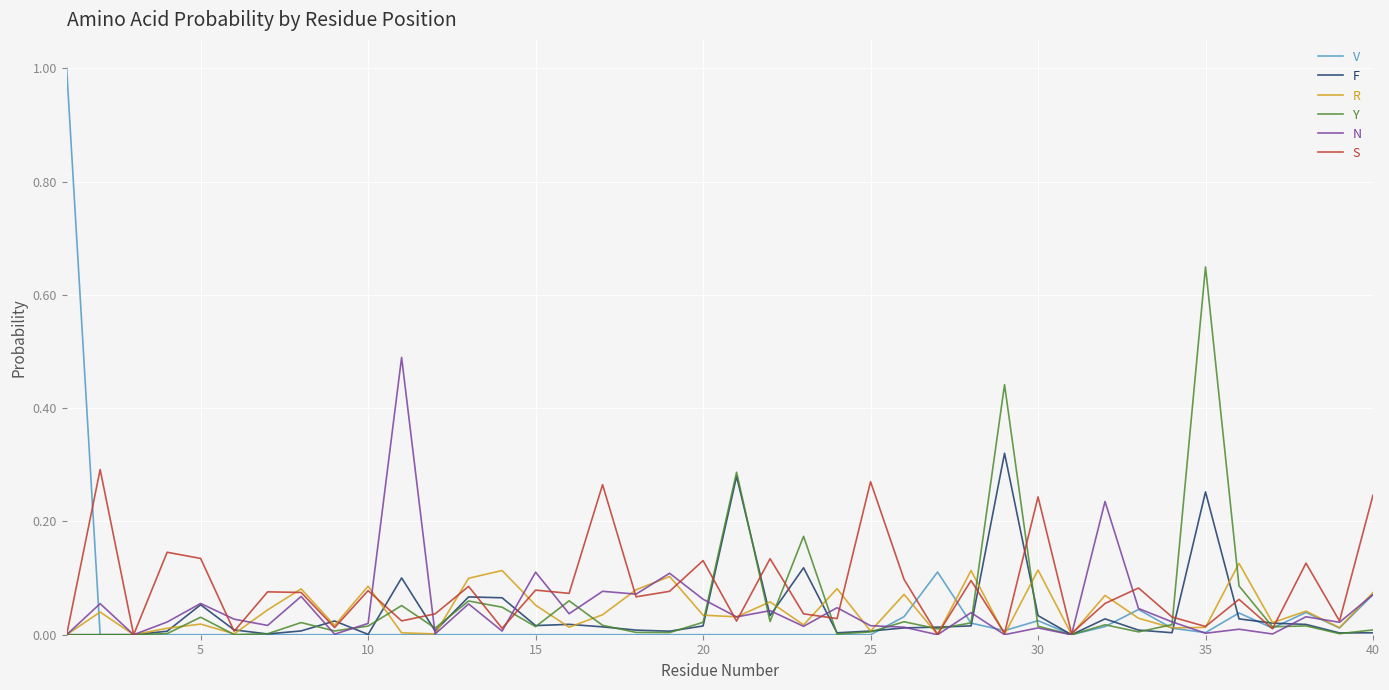

What is the maximum value shown in the chart?

1.0